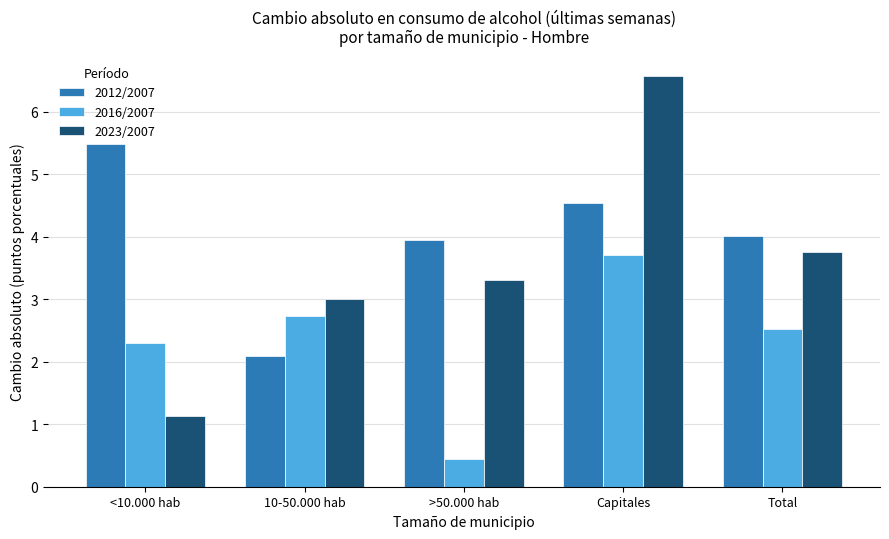

What is the average value of the 2012/2007 series?

4.0